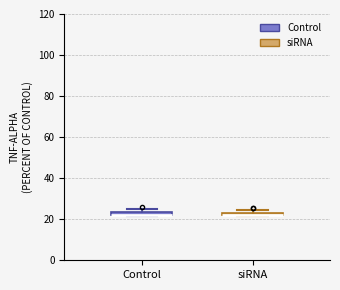

Where is the lower edge of the box for Control on the y-axis? The values are not printed on the chart, so give them approximately, as read against the axis.

22